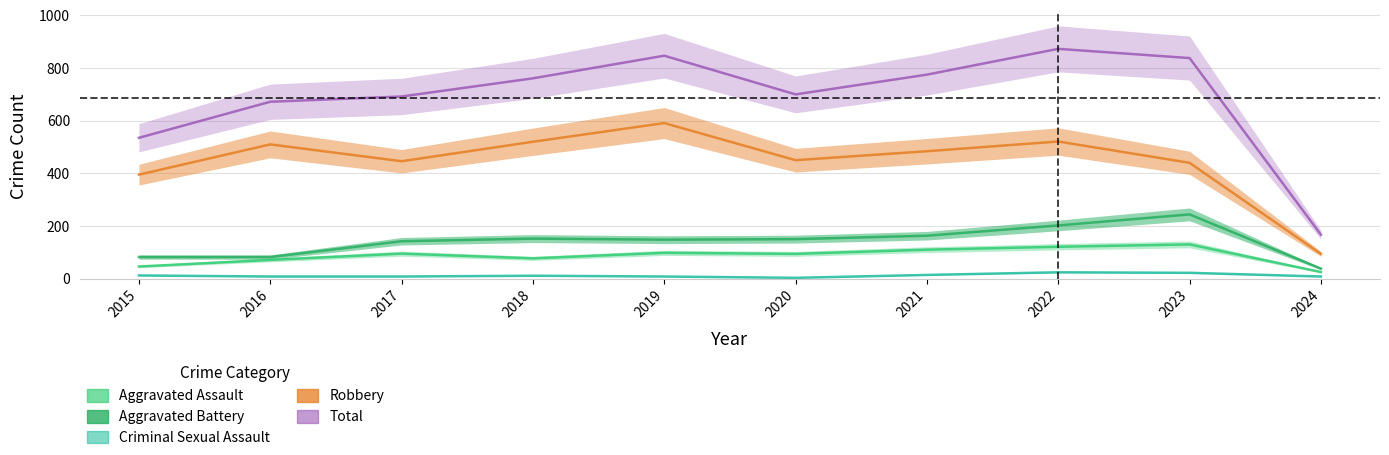

How many values in the Aggravated Assault series exceed 95?

4